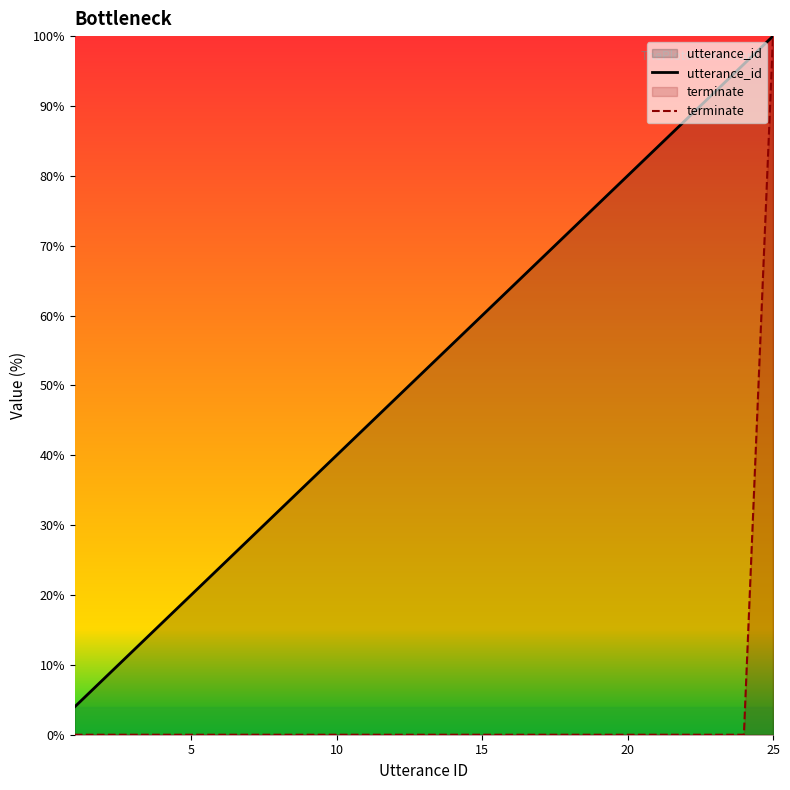

True or false: utterance_id has a value of 68.4 at 10.

False